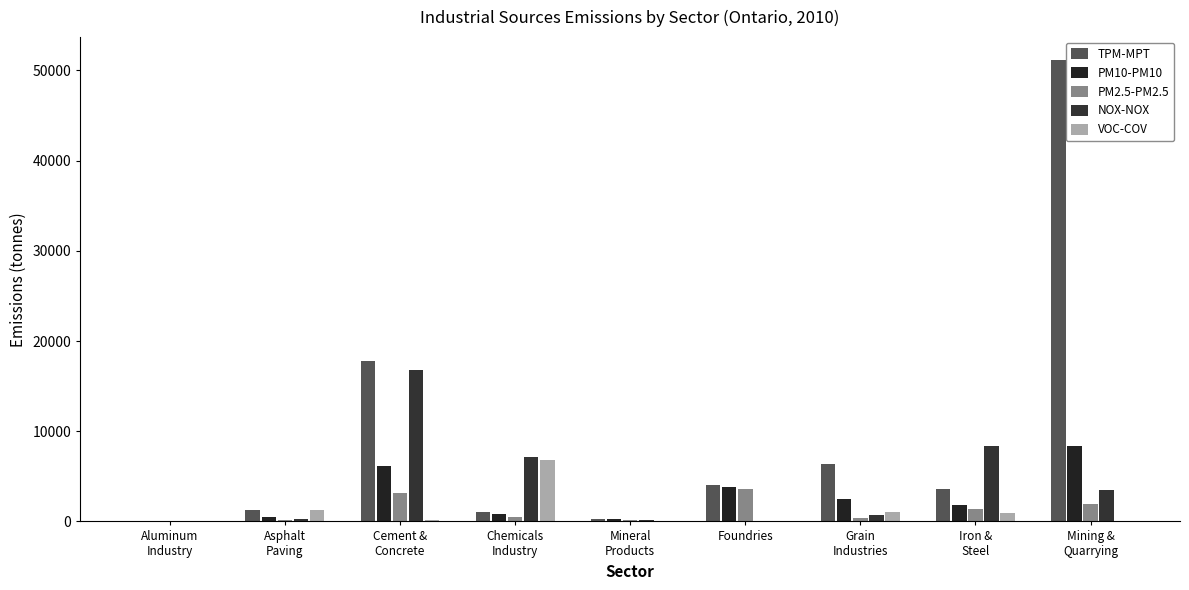

What is the spread (max minus min) of values at Mineral
Products?

243